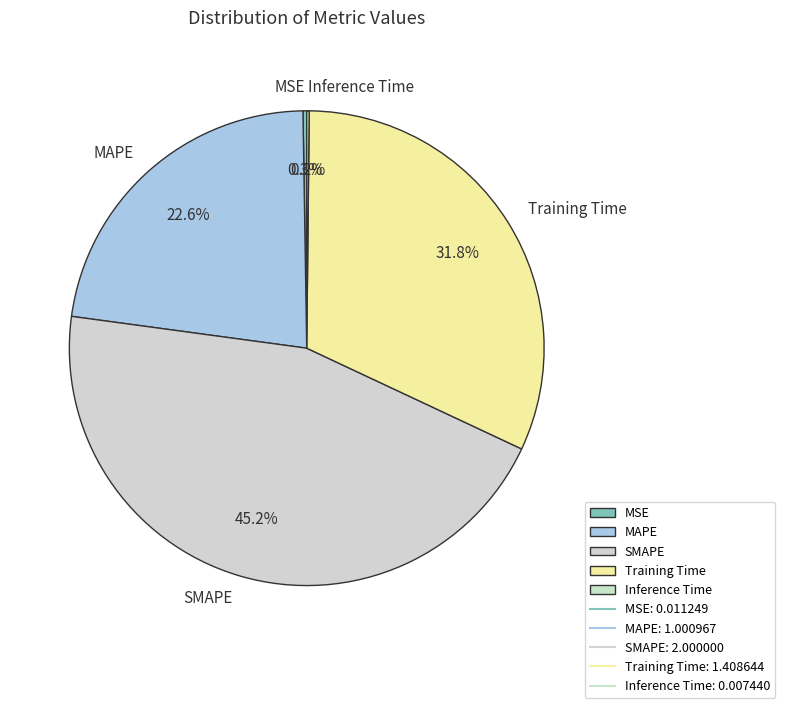

To the nearest percent, what is the combined percentage of Training Time and SMAPE?

77%